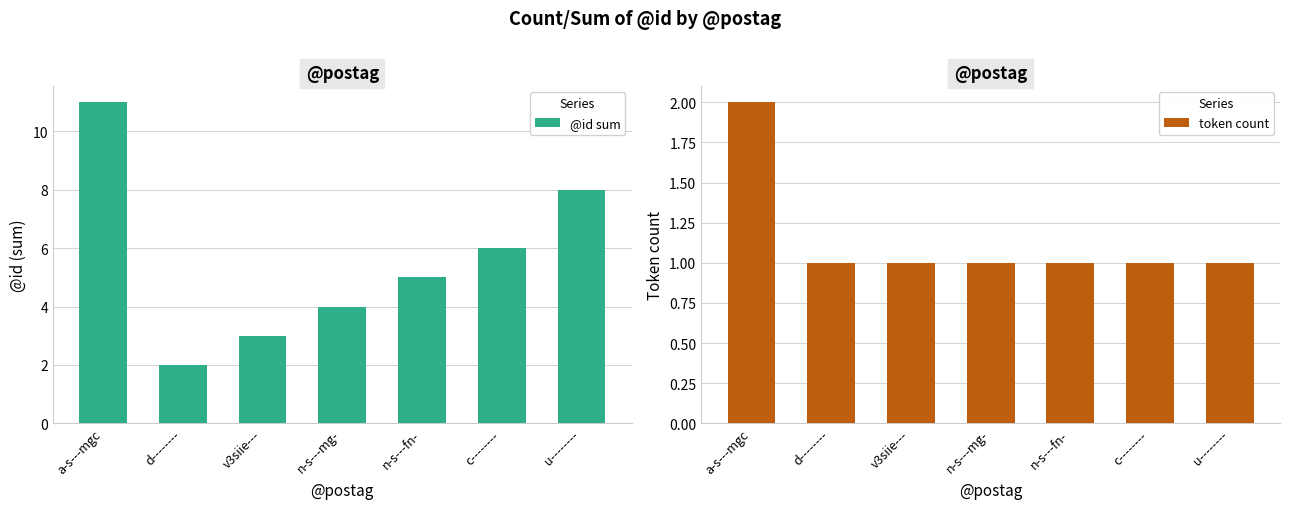

Are the bars horizontal?

No